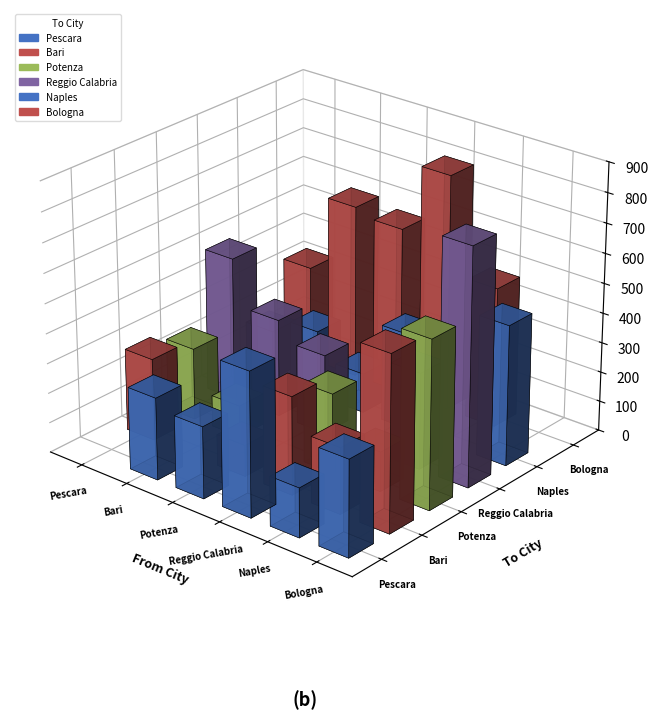

What is the difference between the Naples values at Potenza and Naples?

132.8